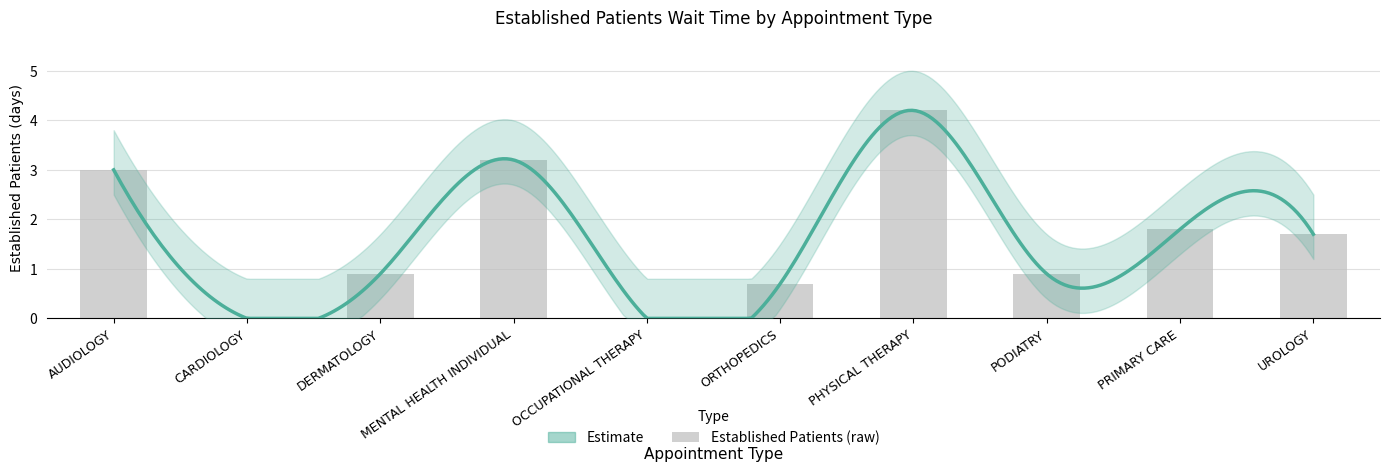

What is the difference between the values at MENTAL HEALTH INDIVIDUAL and PODIATRY?

2.3